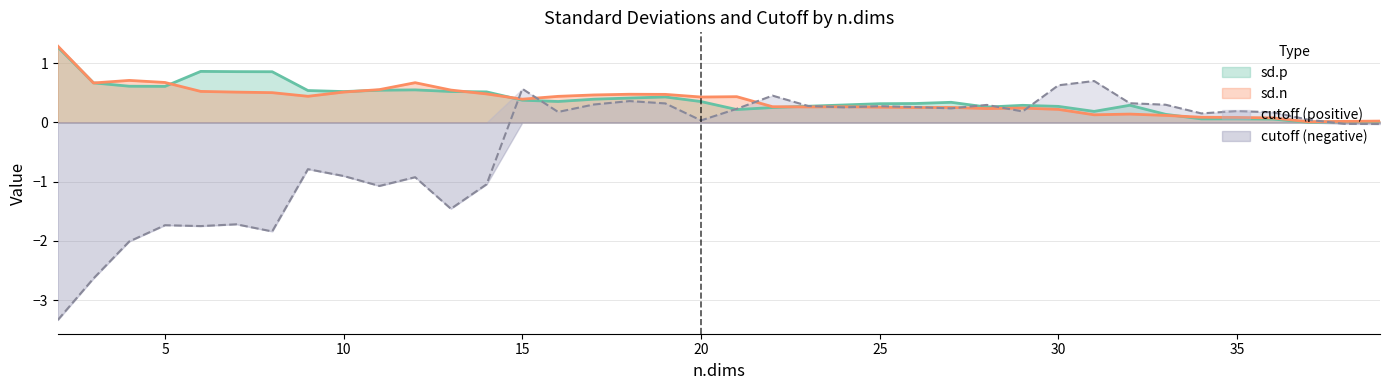

In cutoff, how many points are higher than both neighbors (excluding endpoints)?

11